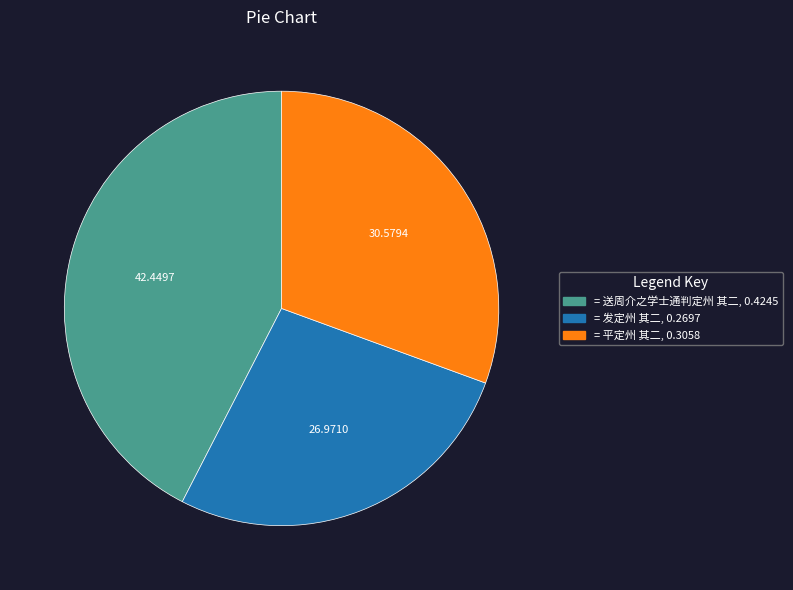

Does any single category account for the majority?

No